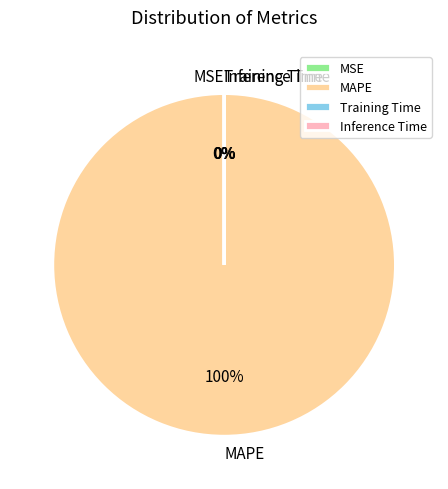

Which category has the biggest portion of the pie?

MAPE